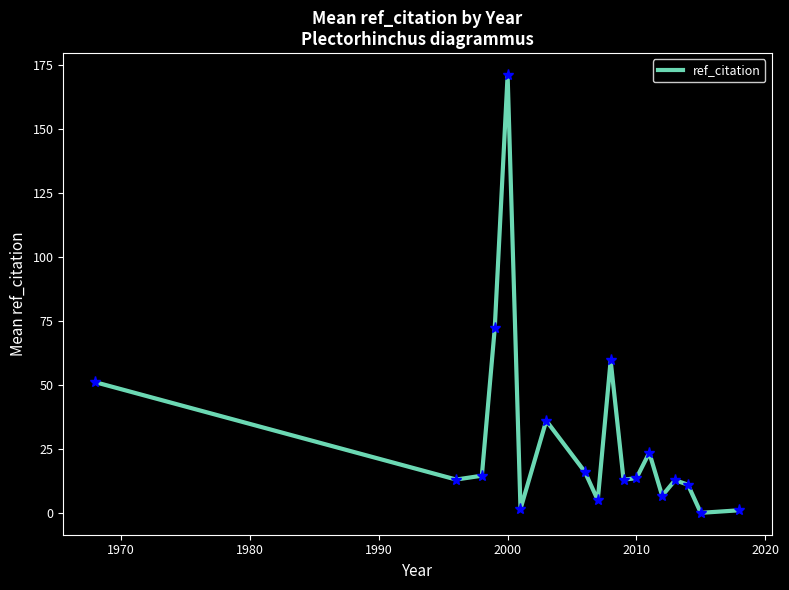

What is the greatest value displayed?

171.0